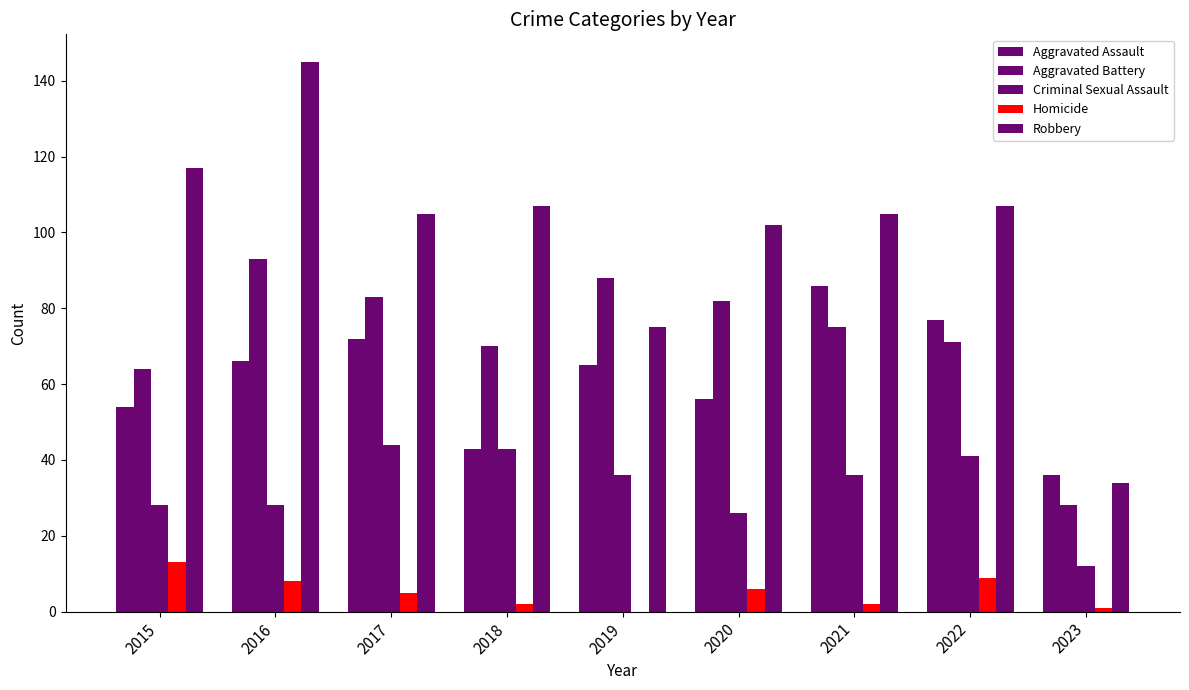

How many series are shown in this chart?

5